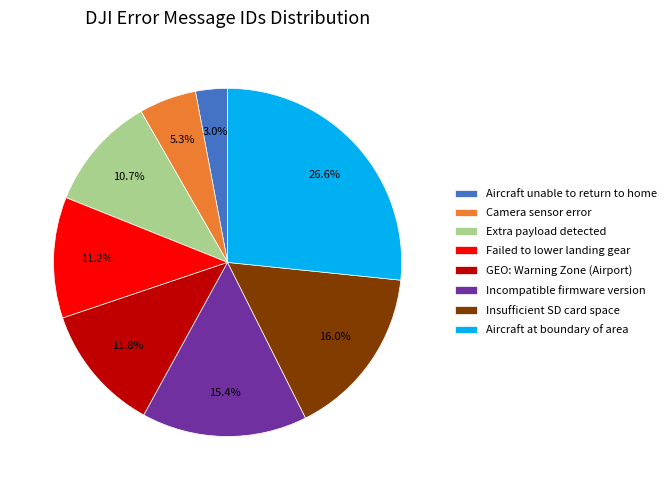

Rank the categories by value from lowest to highest.

Aircraft unable to return to home, Camera sensor error, Extra payload detected, Failed to lower landing gear, GEO: Warning Zone (Airport), Incompatible firmware version, Insufficient SD card space, Aircraft at boundary of area